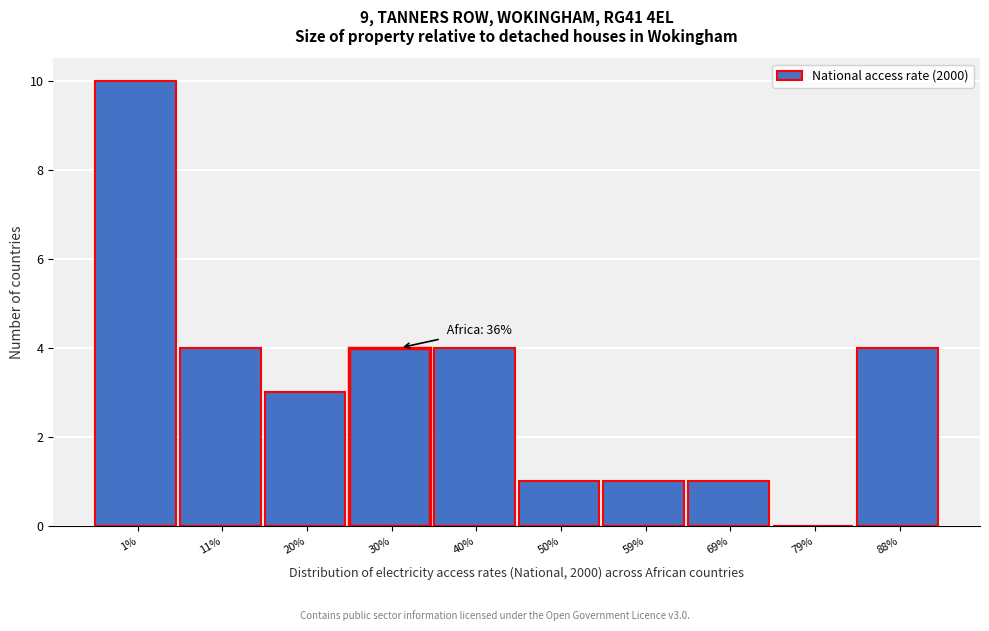

Reading left to right, list all the values displayed in this chart.

1%=10	11%=4	20%=3	30%=4	40%=4	50%=1	59%=1	69%=1	79%=0	88%=4